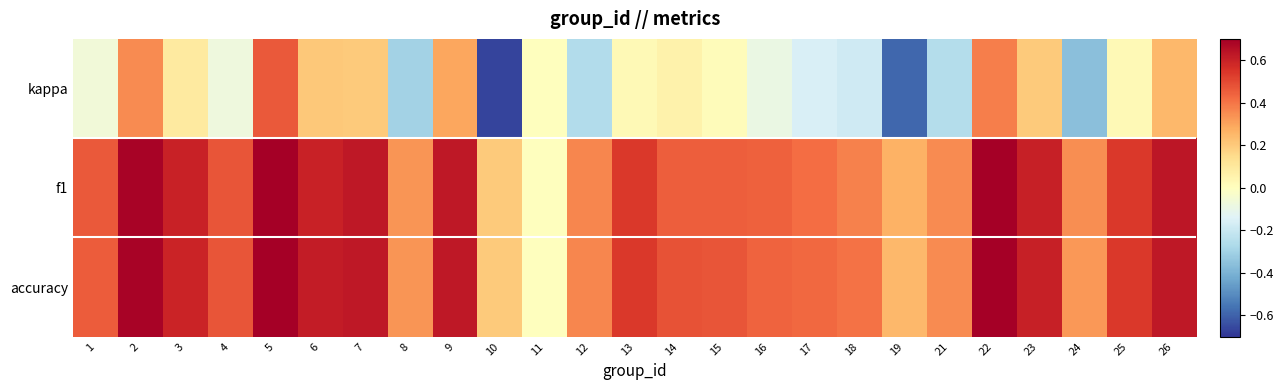

Between 5 and 8, which series saw the biggest shift?

kappa